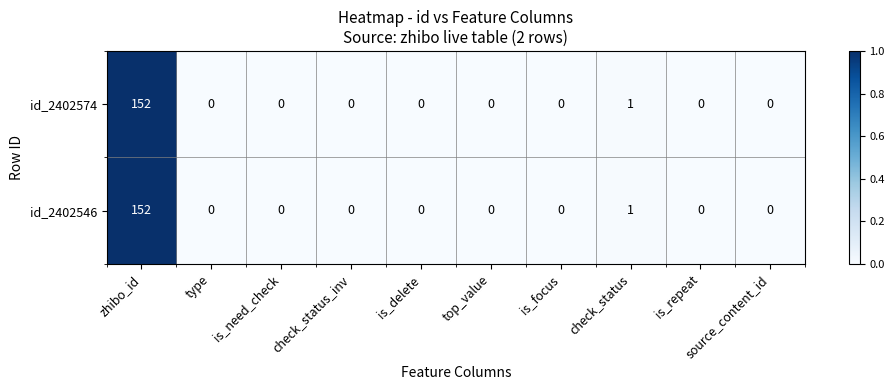

Which label corresponds to the largest value in the chart?

zhibo_id